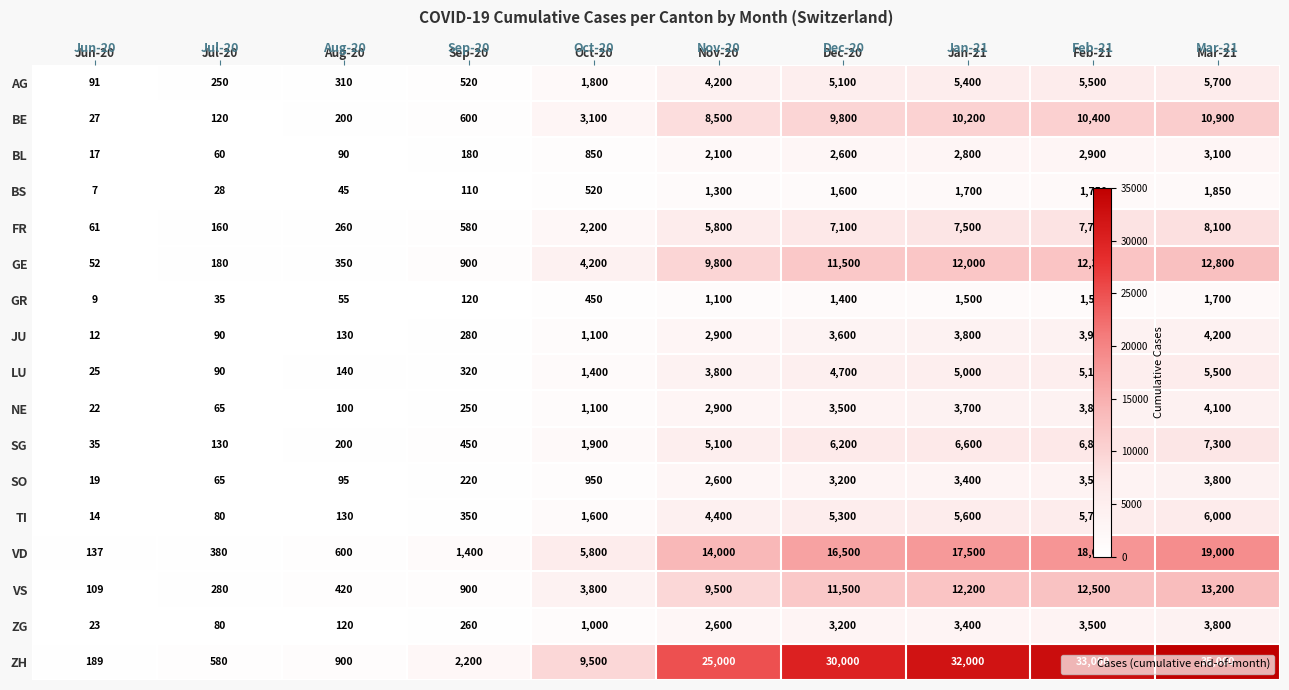

What is the minimum value shown in the chart?

7